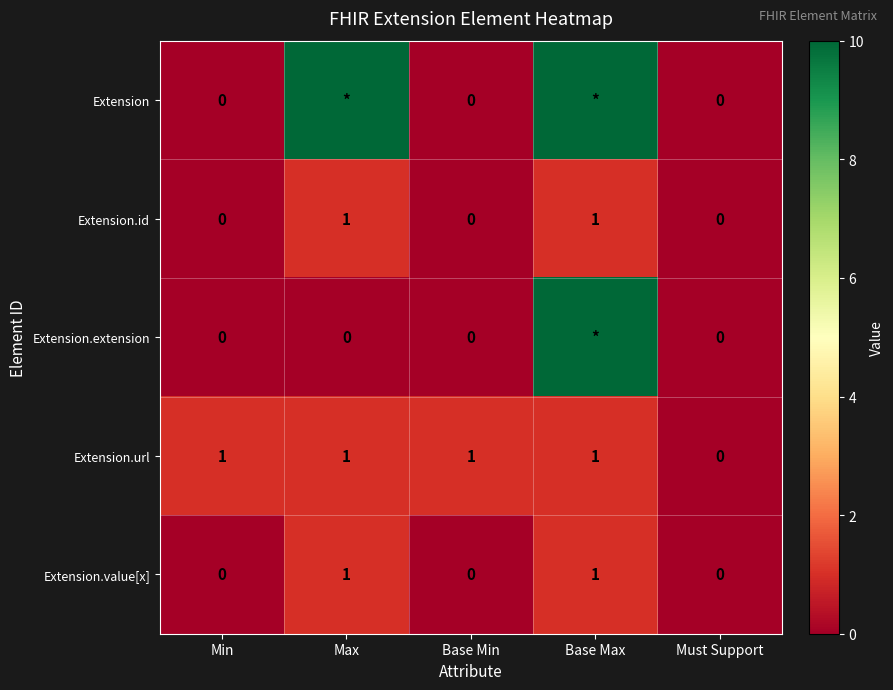

At which label is Extension.url closest to 0?

Must Support